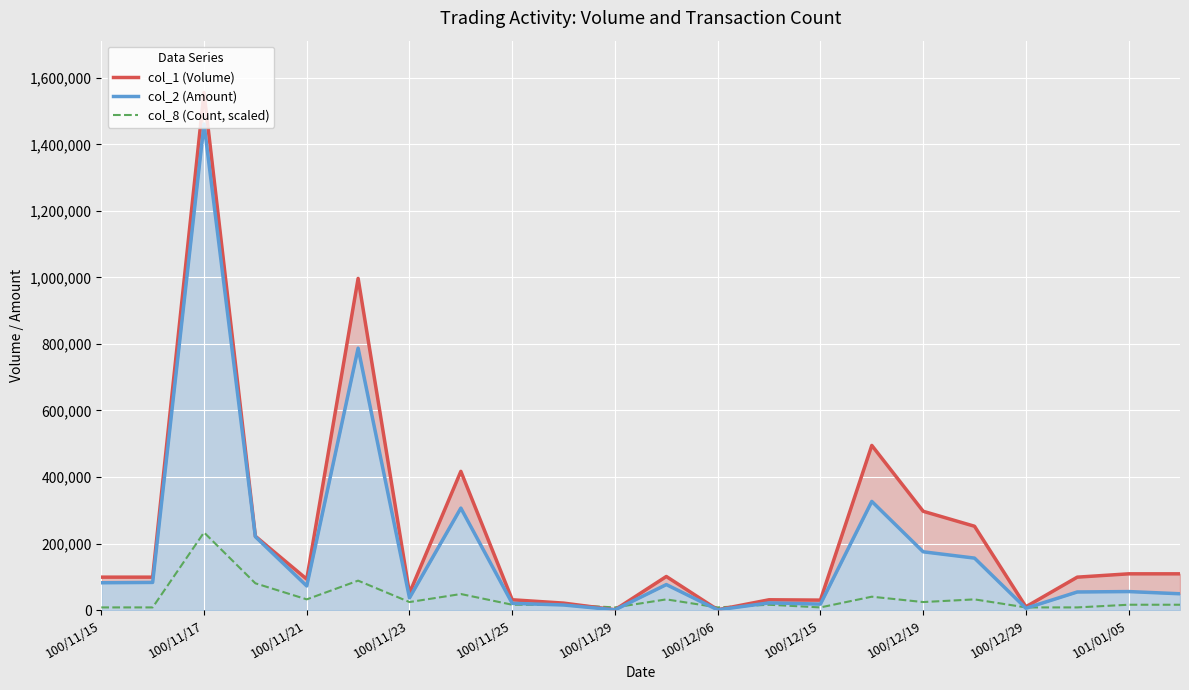

What is the average value of the col_2 (Amount) series?

183023.6